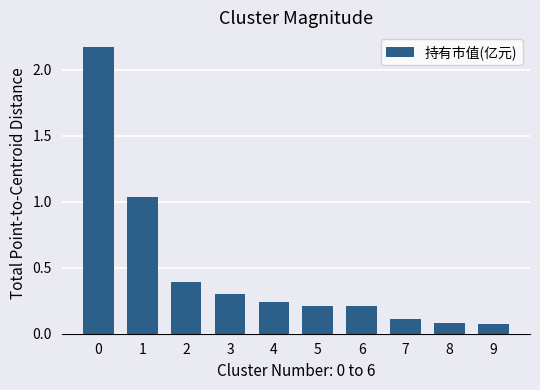

What is the change in value from 1 to 3?

-0.7